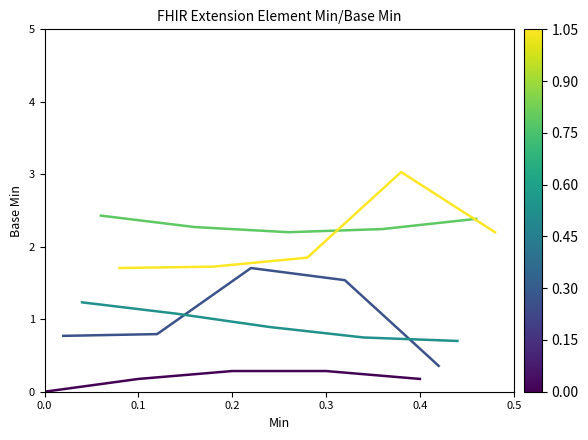

Is this an area chart (filled region under the line)?

No